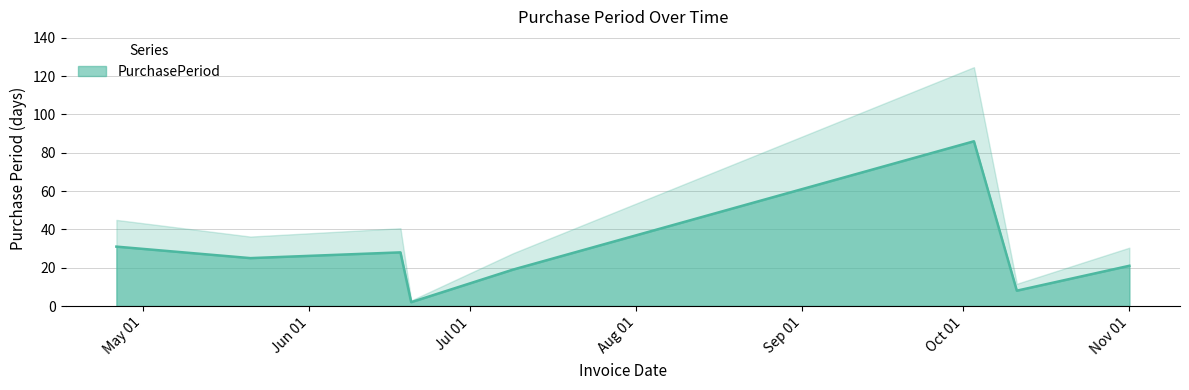

At which category does the chart reach its peak across all series?

2016-10-03